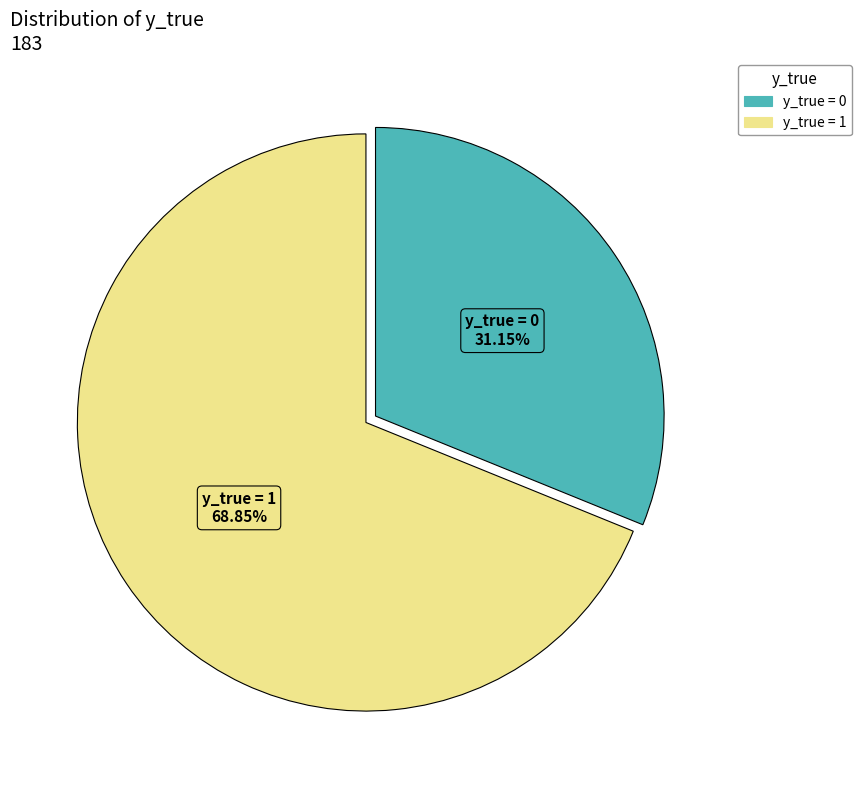

Does y_true = 0 account for over 50% of the chart?

No